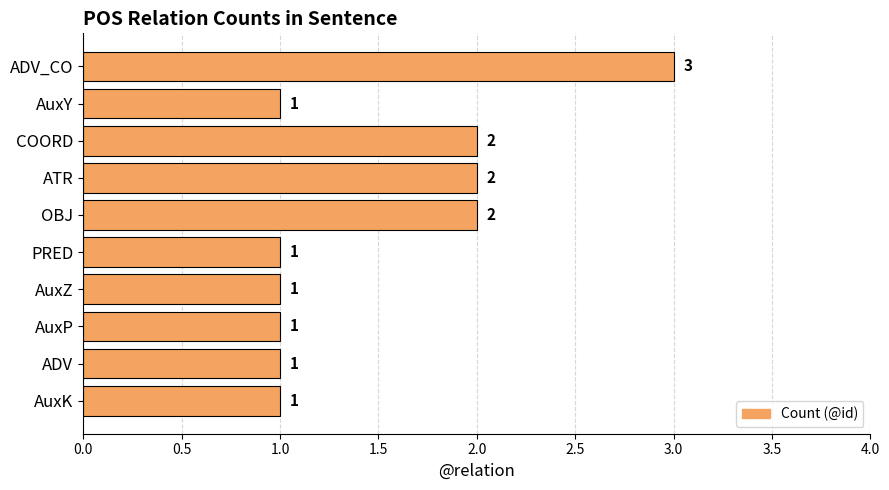

True or false: the data shows 2 at ATR.

True